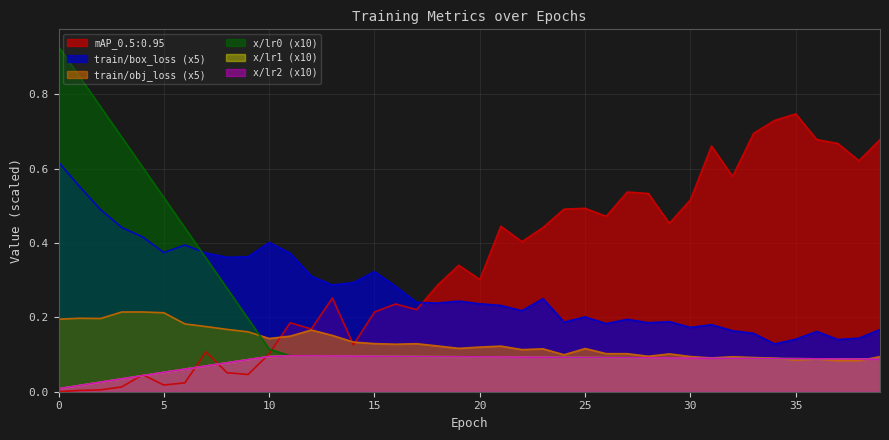

What is the spread (max minus min) of values at 24?

0.4